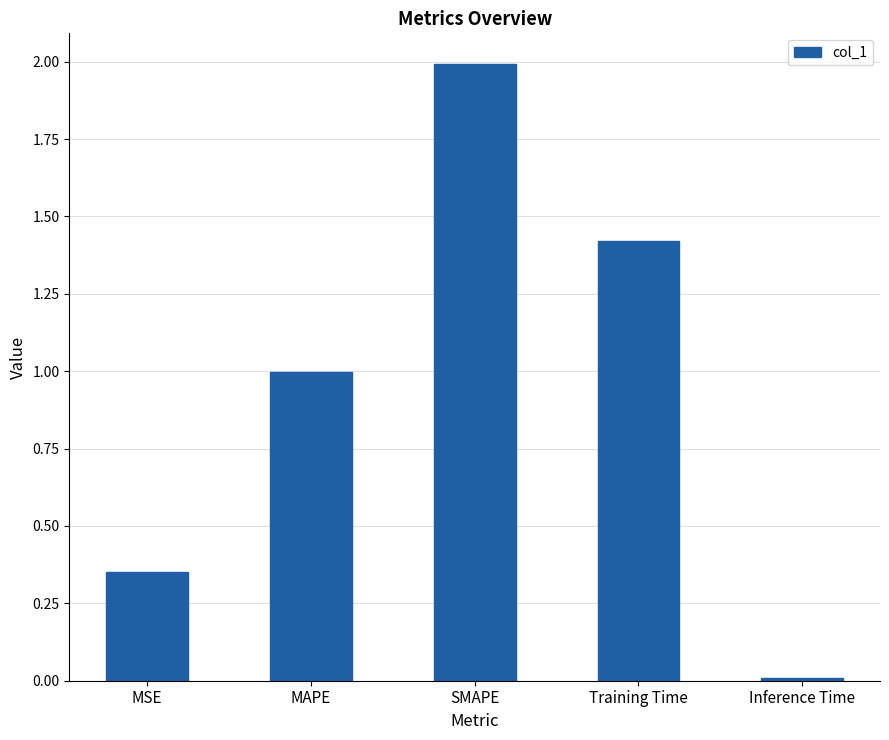

Rank the categories by value from highest to lowest.

SMAPE, Training Time, MAPE, MSE, Inference Time